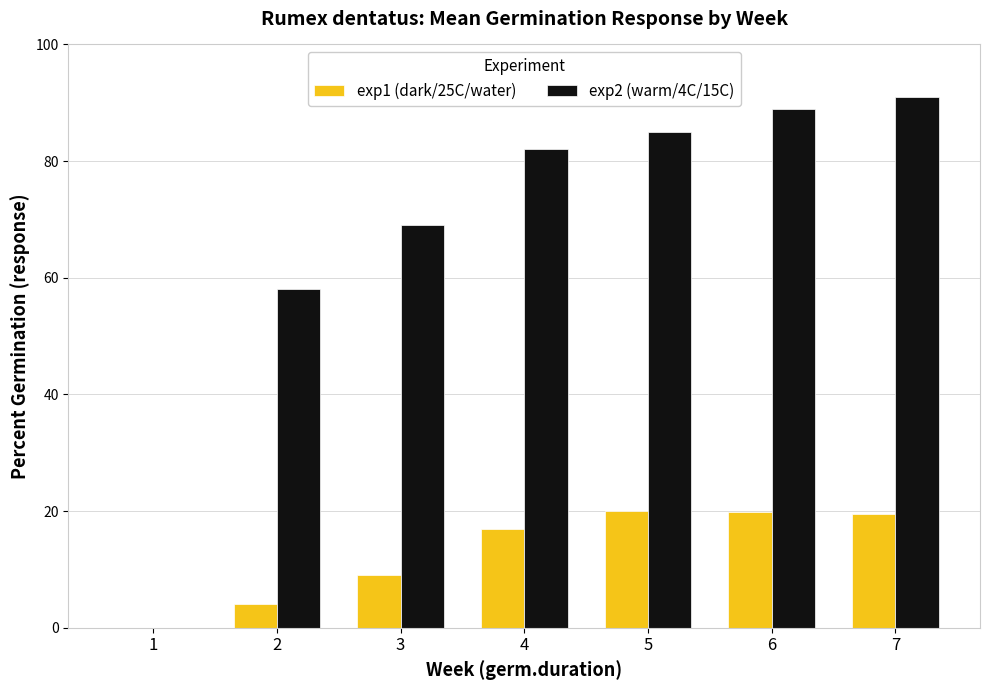

True or false: exp2 (warm/4C/15C) has a value of 91.0 at 7.

True